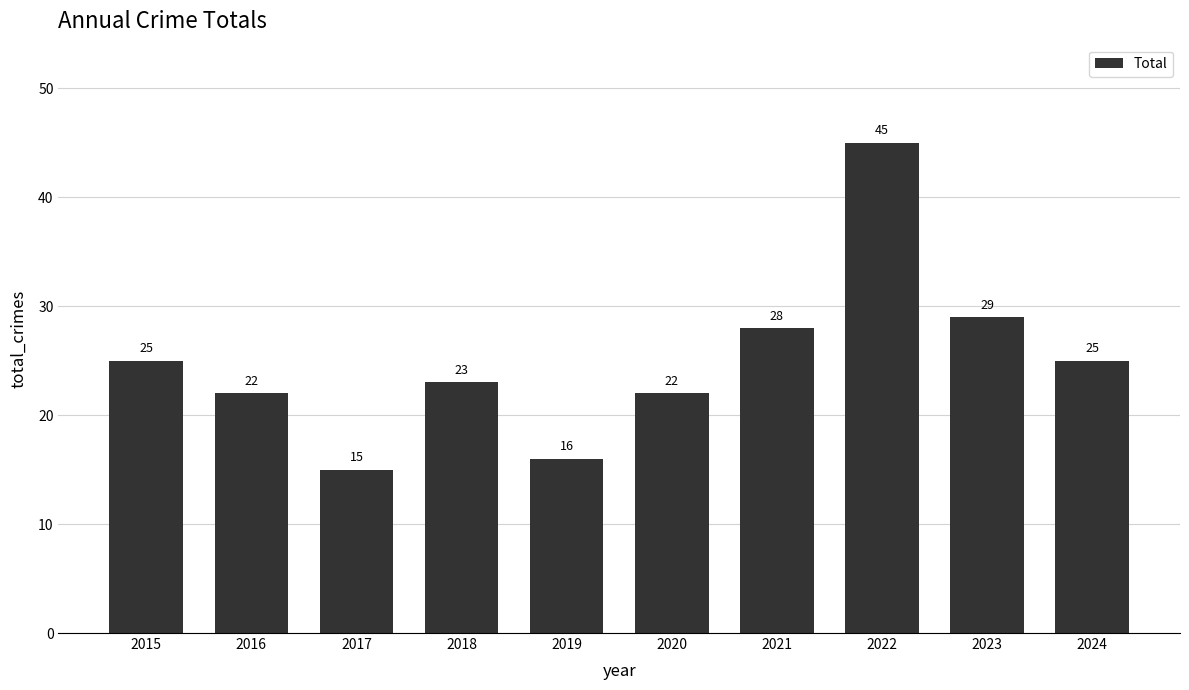

The chart shows a value of 16 at 2019. True or false?

True